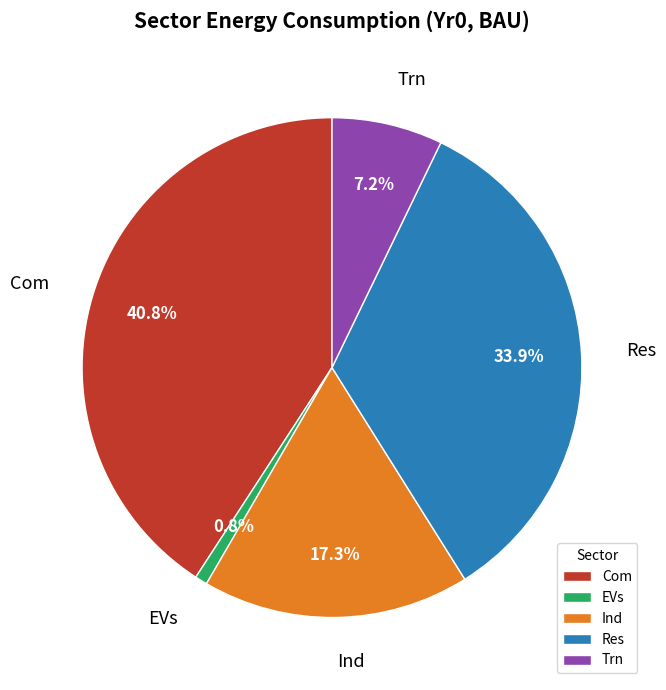

Combined, do Ind and Com account for over 50%?

Yes